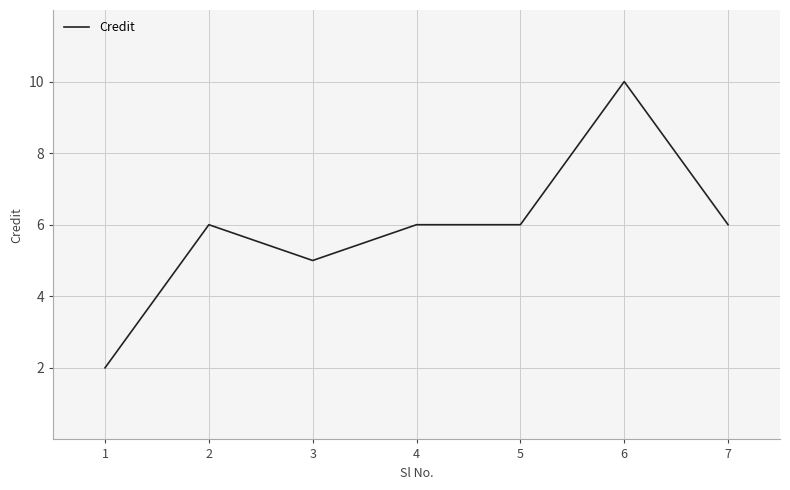

How many lines are shown in the chart?

1